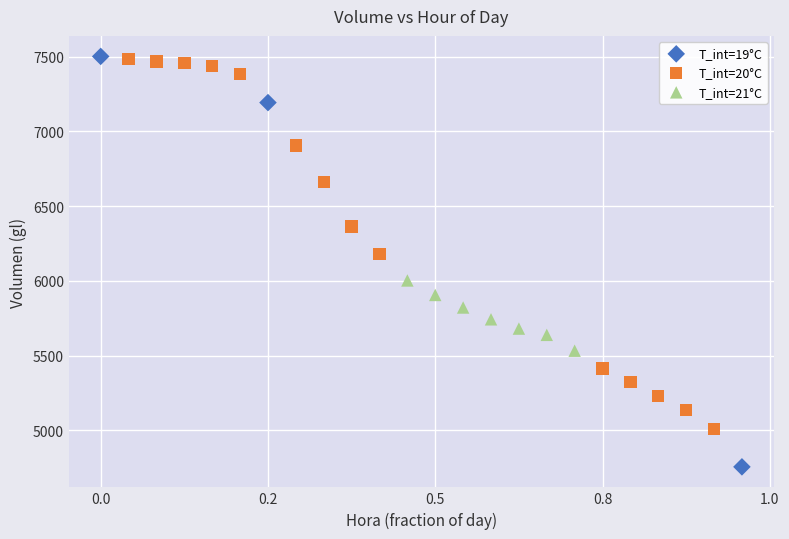

Which series reaches the minimum Y coordinate?

T_int=19°C